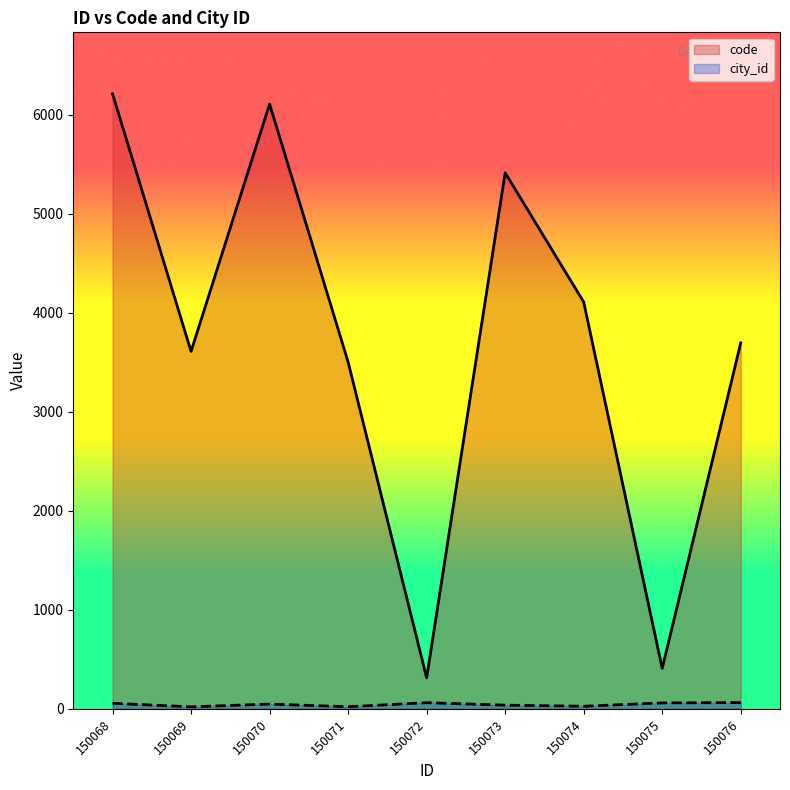

How many categories are shown in the chart?

9